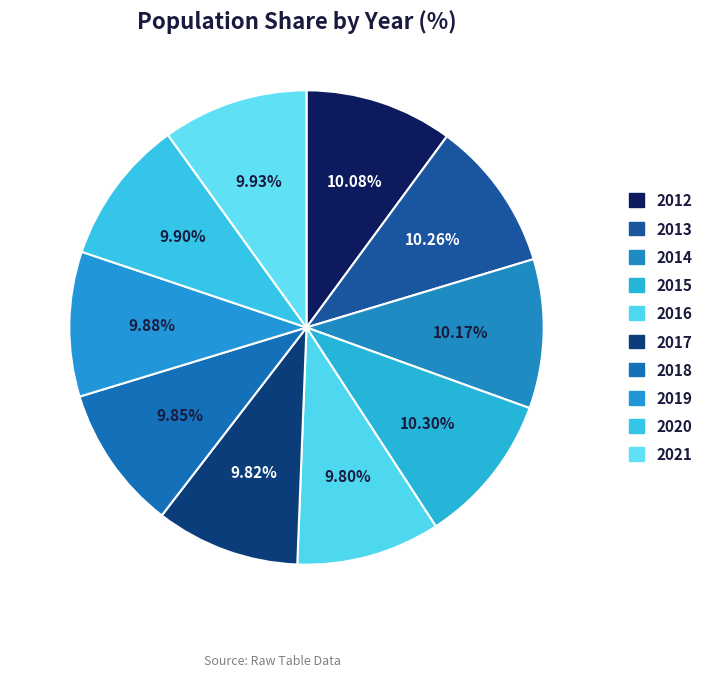

Is it true that 2017 is 10% of the pie?

True